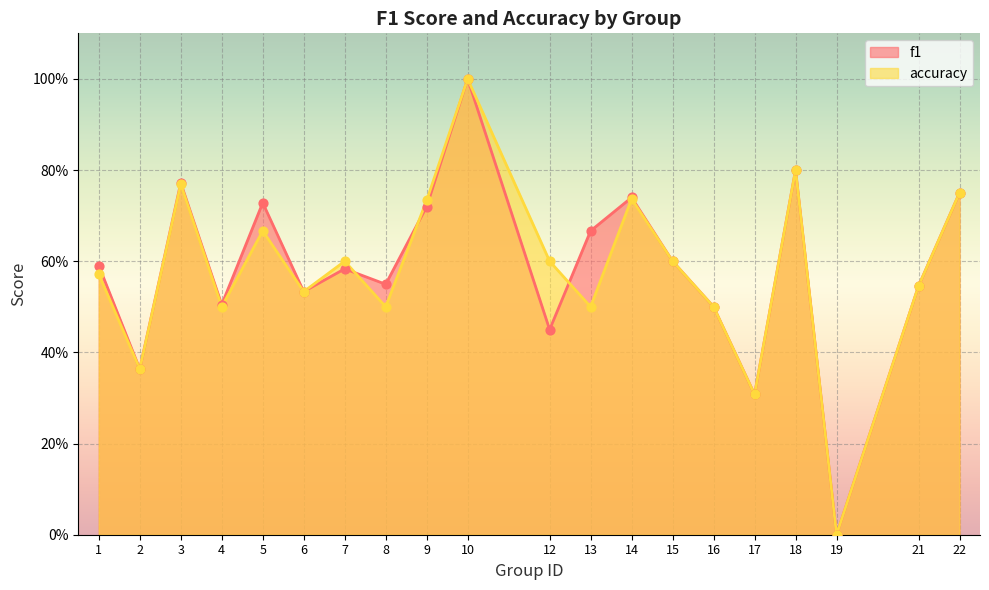

Is the value of f1 at 7 greater than the value of accuracy at 6?

Yes